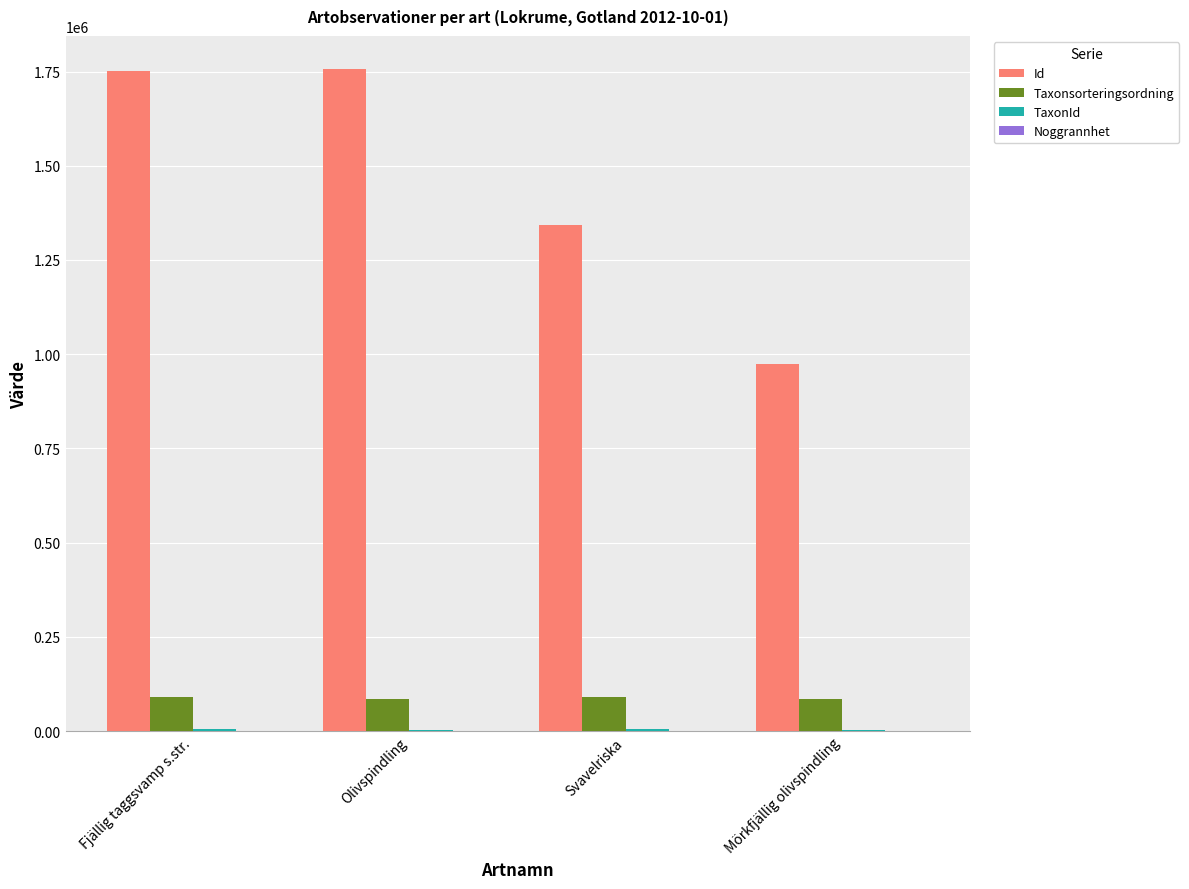

True or false: Id has a value of 1751529 at Fjällig taggsvamp s.str..

True